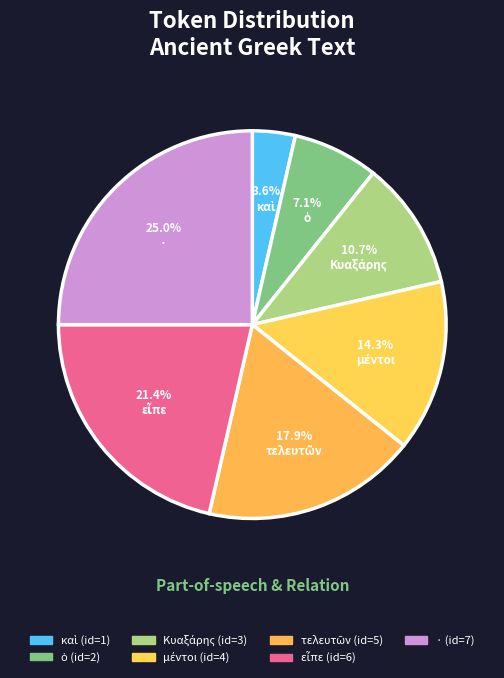

Is it true that εἶπε is 21% of the pie?

True